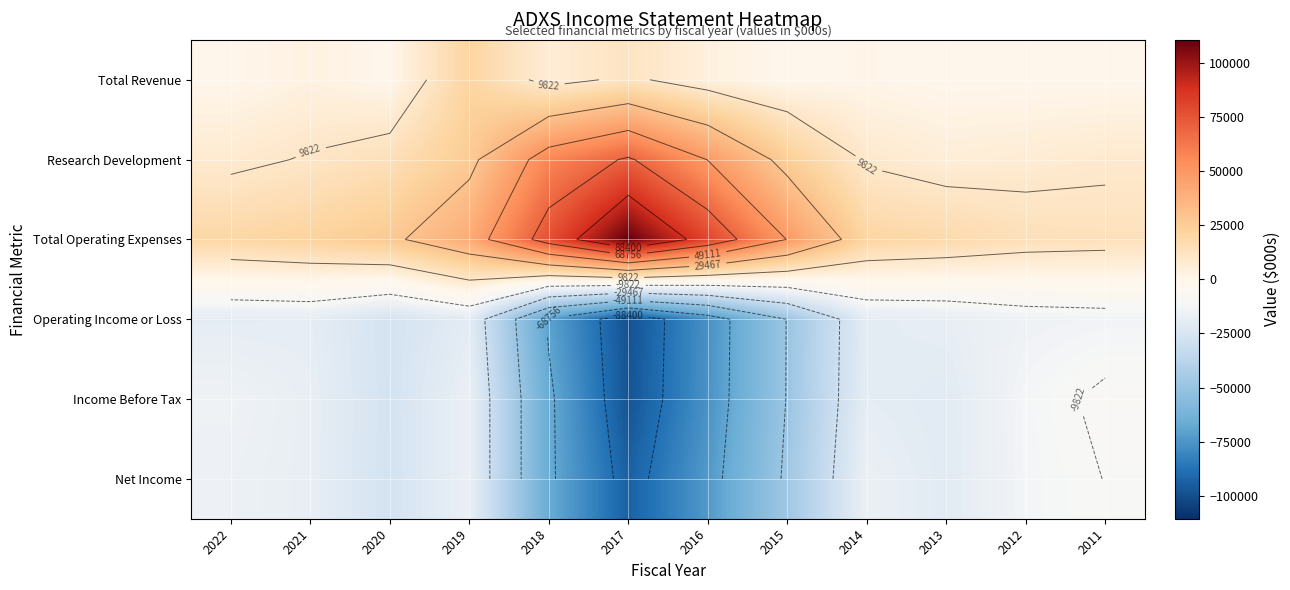

At 2020, list the series in order from largest to smallest.

Total Operating Expenses, Research Development, Total Revenue, Income Before Tax, Operating Income or Loss, Net Income